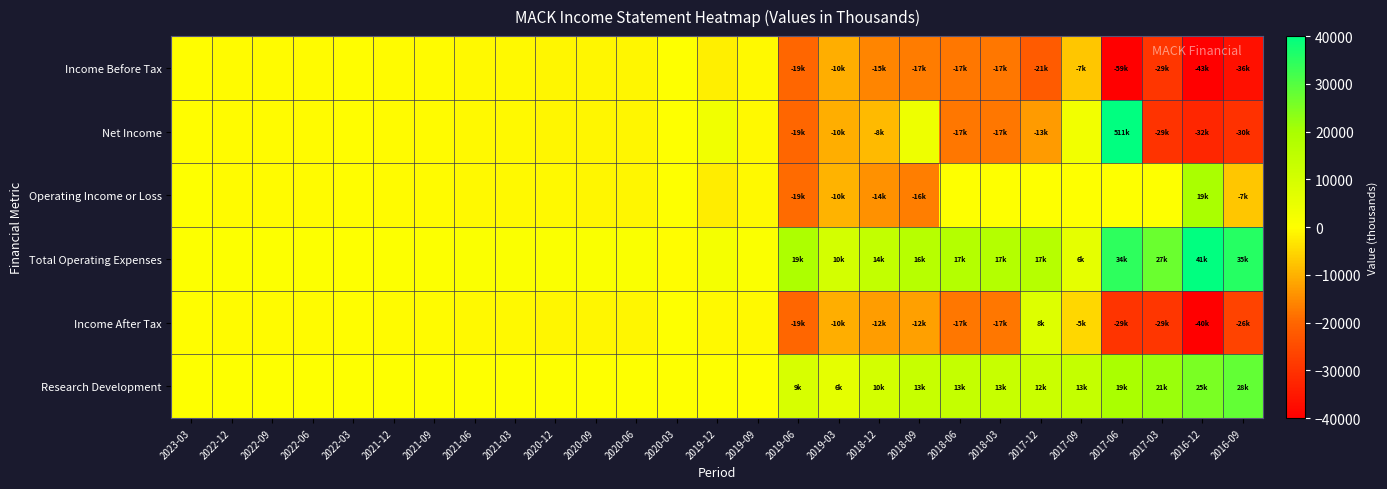

Between 2022-09 and 2017-03, which series saw the biggest shift?

Net Income